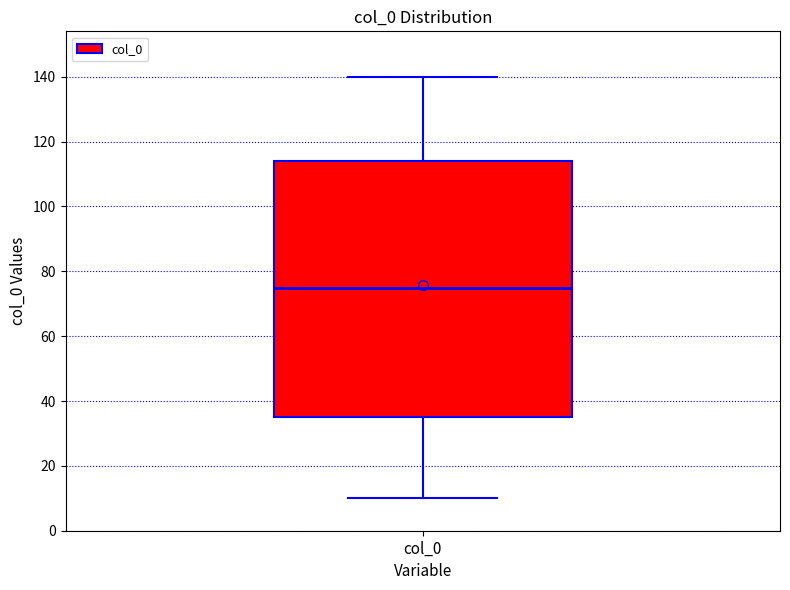

Transcribe this box plot: give where the median line is, the range the box spans, and where the two whiskers end, as read against the y-axis. The values are not printed on the chart, so give them approximately, as read against the axis.

median 76, box 36 to 114, whiskers 10 to 140